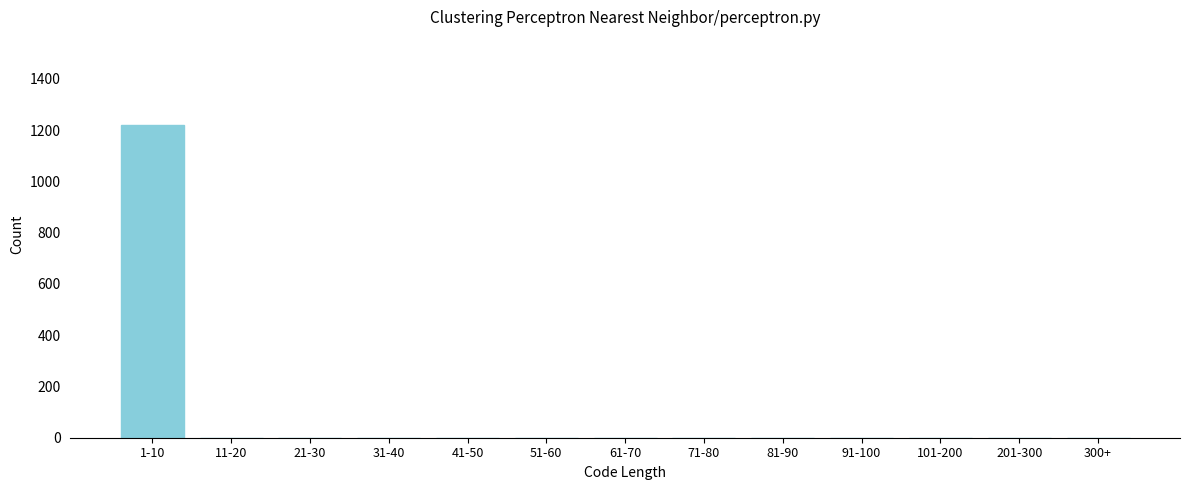

What is the sum of all values?

1220